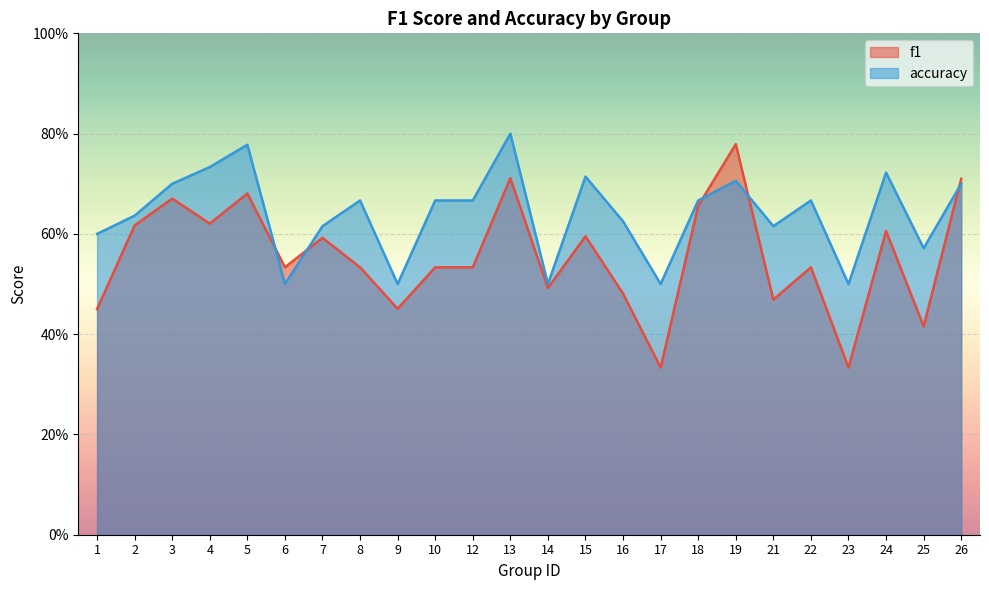

Is it true that accuracy equals 0.5 at 17?

True